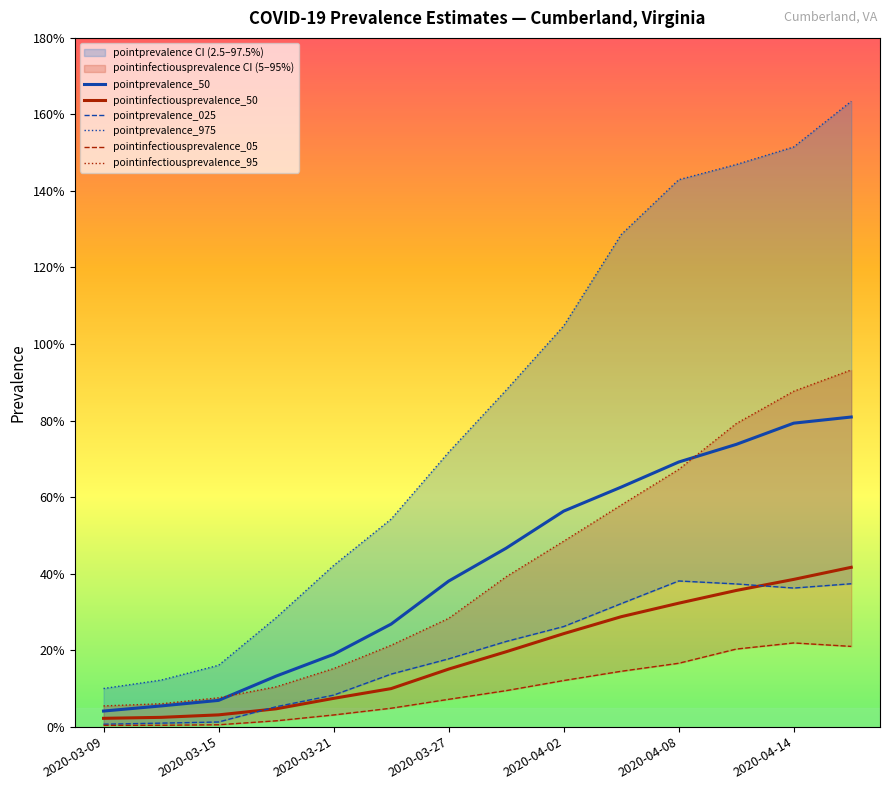

Which label corresponds to the smallest value in the chart?

2020-03-09